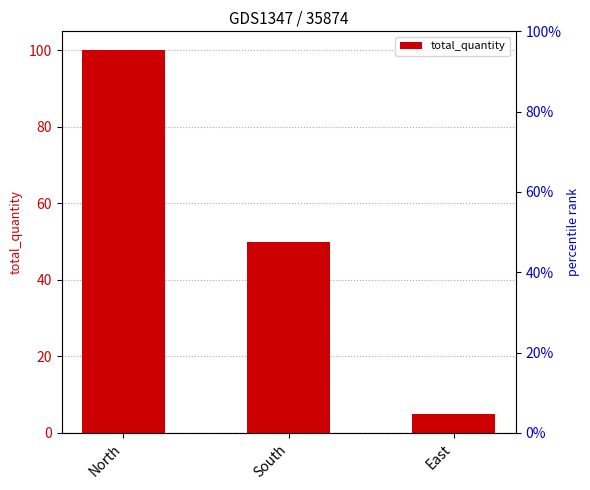

What value does the data have at North, to the nearest 5?

100